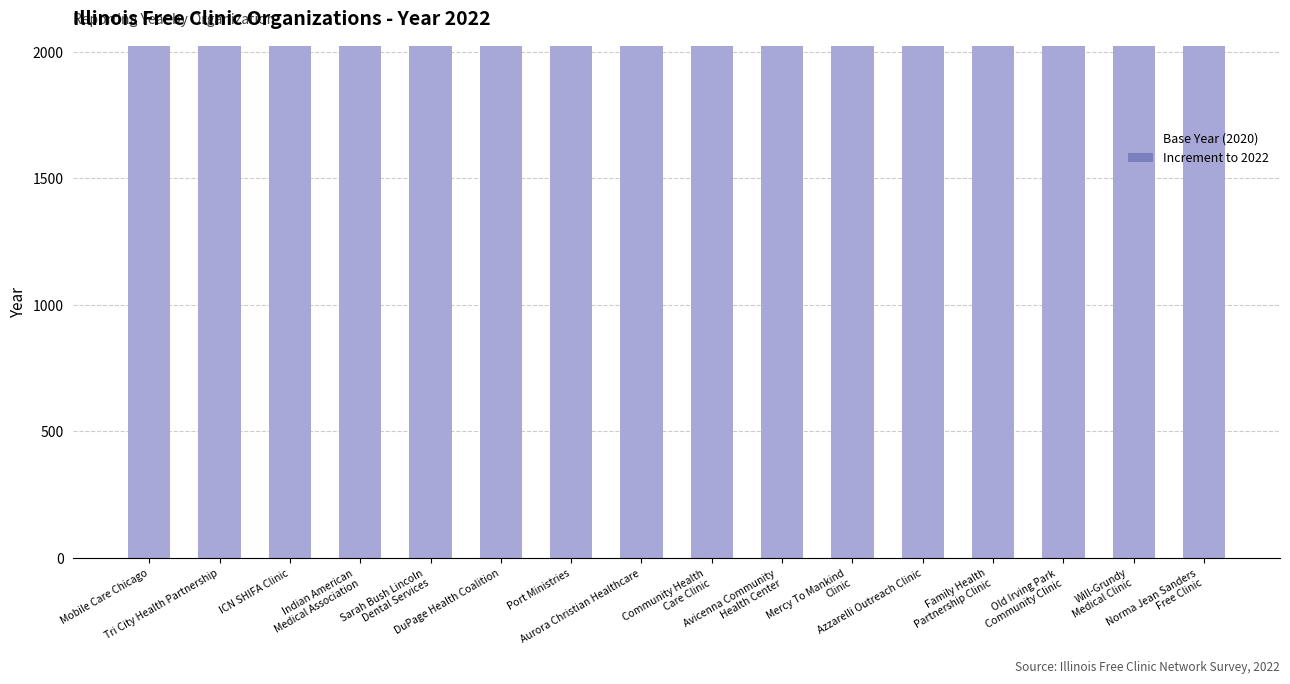

How many series are shown in this chart?

2